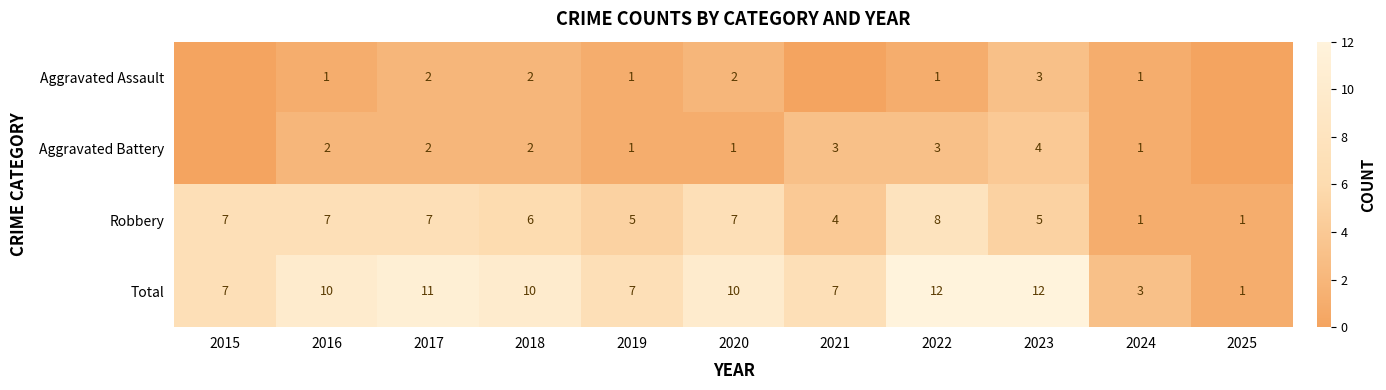

At which label does Robbery reach its peak?

2022